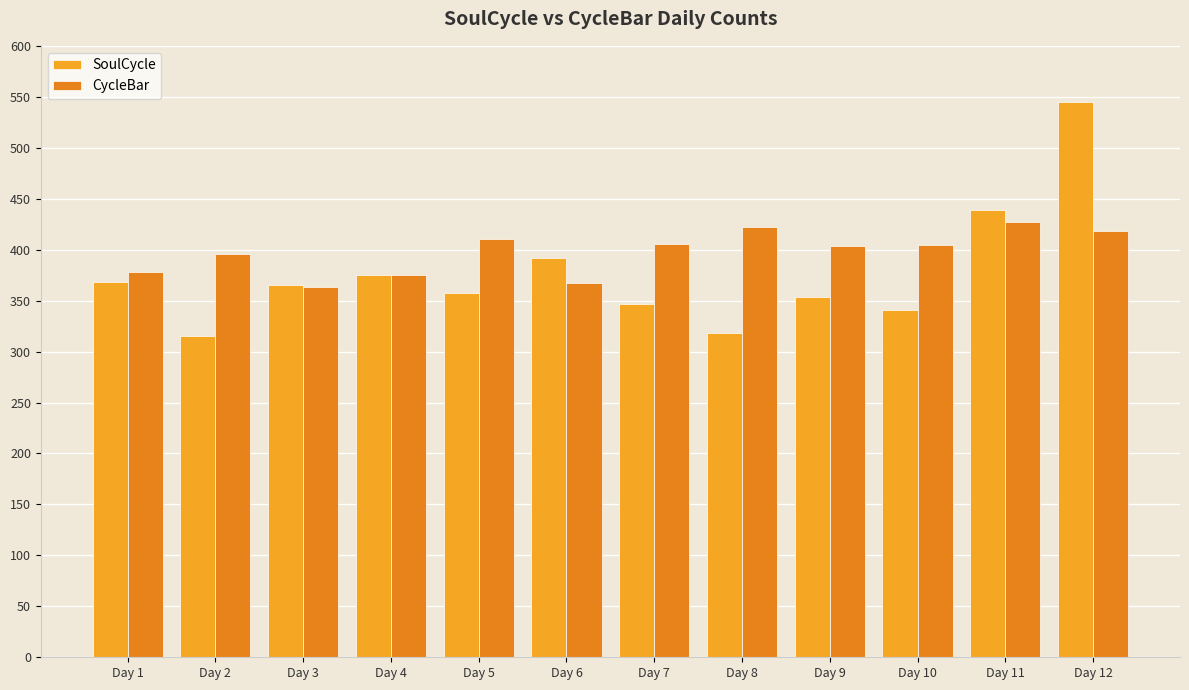

What is the difference between the highest and lowest values at Day 9?

50